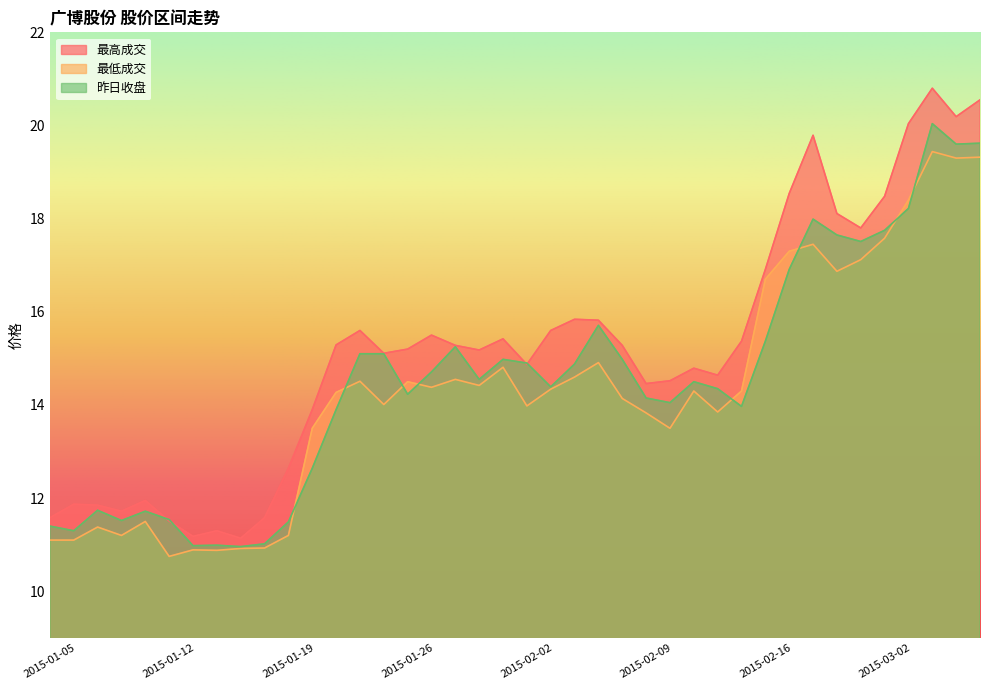

True or false: 昨日收盘 and 最低成交 intersect in this chart.

True